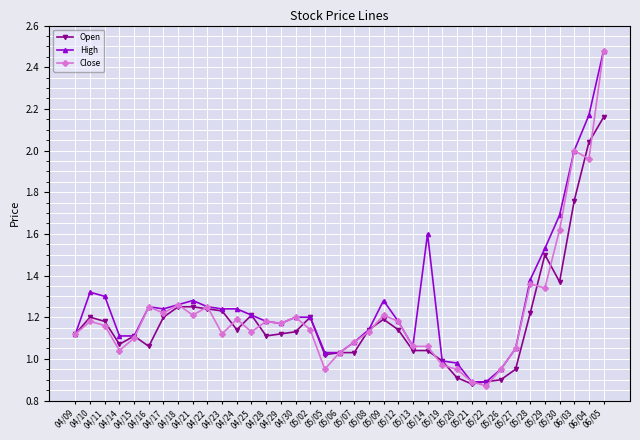

True or false: Open has more than 1 points higher than both neighbors.

True